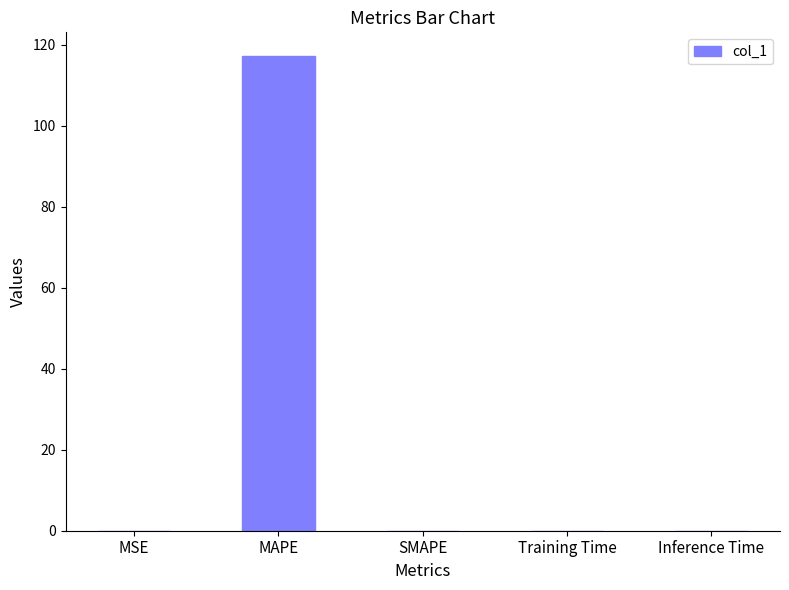

What is the maximum value shown in the chart?

117.2